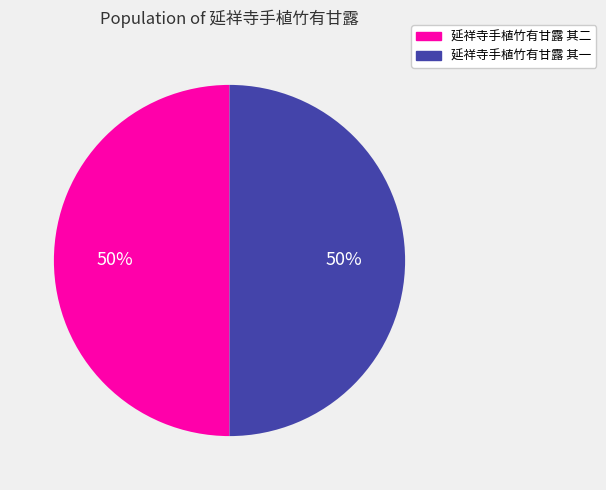

Do 延祥寺手植竹有甘露 其一 and 延祥寺手植竹有甘露 其二 together represent more than half of the pie?

Yes